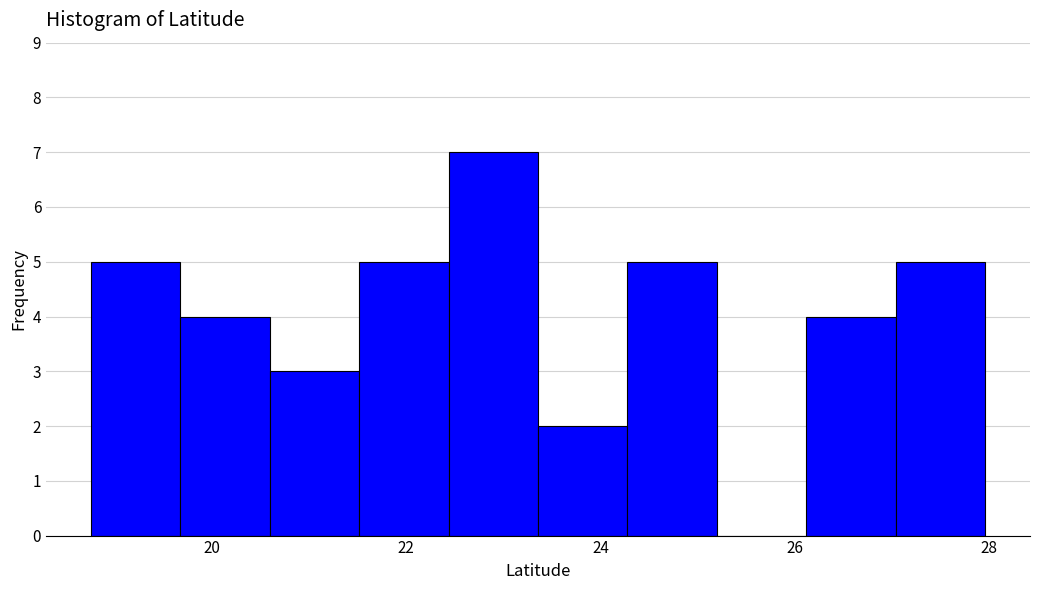

What is the height of the bar covering 20.6 to 21.6 on the x-axis? Neither the bar edges nor the heights are printed on the chart, so give them approximately, as read against the axes.

3